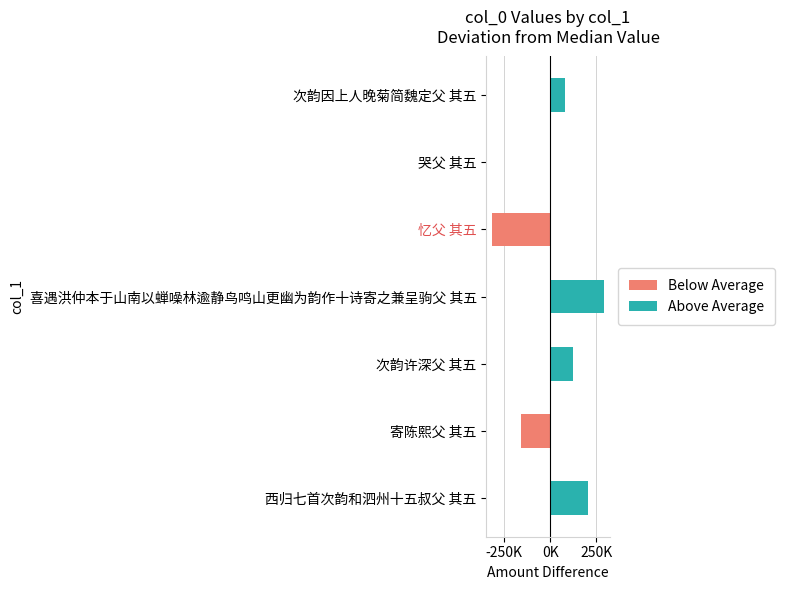

Reading left to right, extract all data points from this chart.

204407	-160727	125135	292916	-316481	0	81231